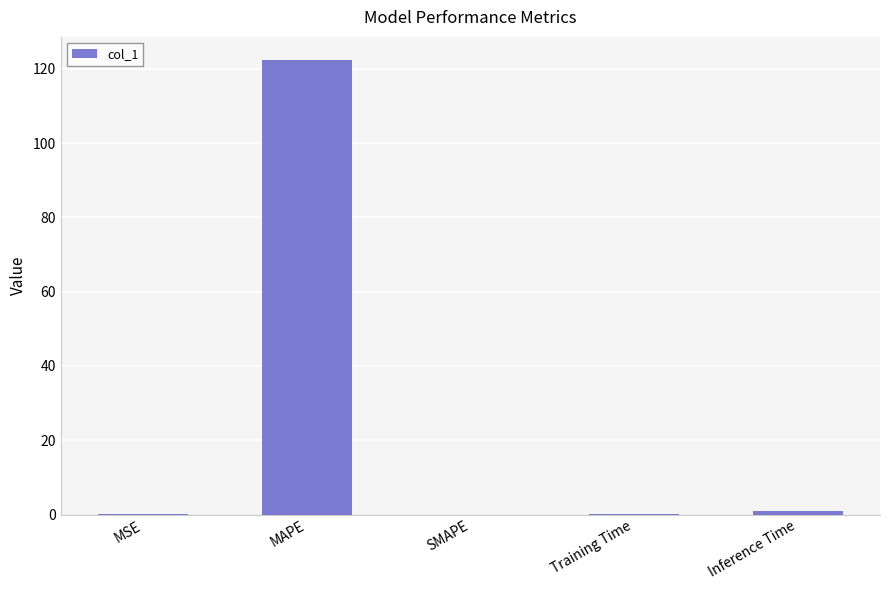

What is the maximum value shown in the chart?

122.5